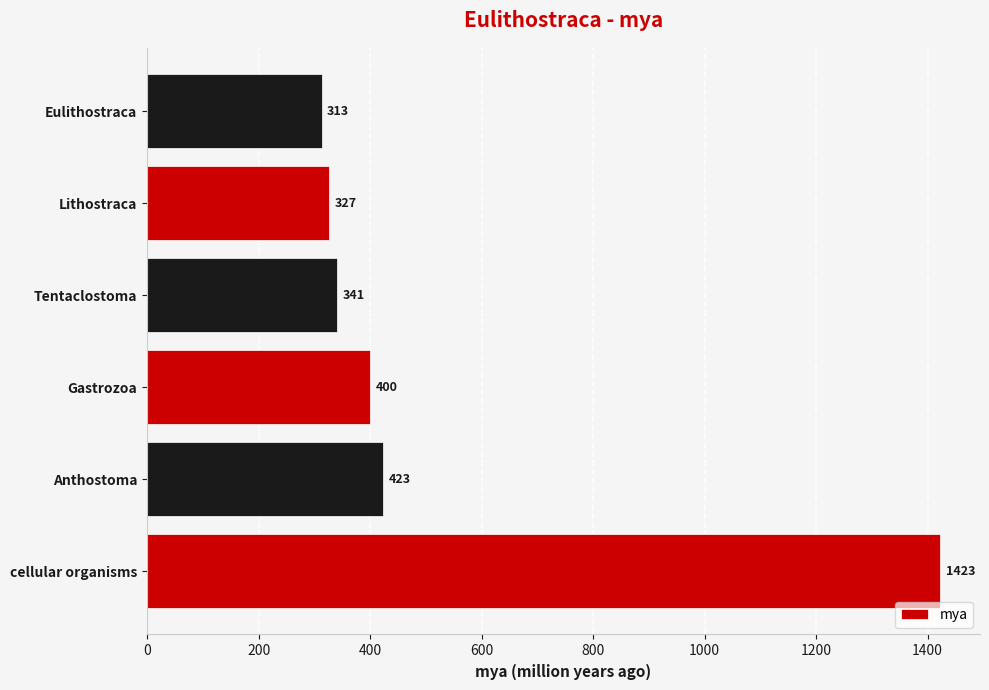

Does the chart contain stacked bars?

No